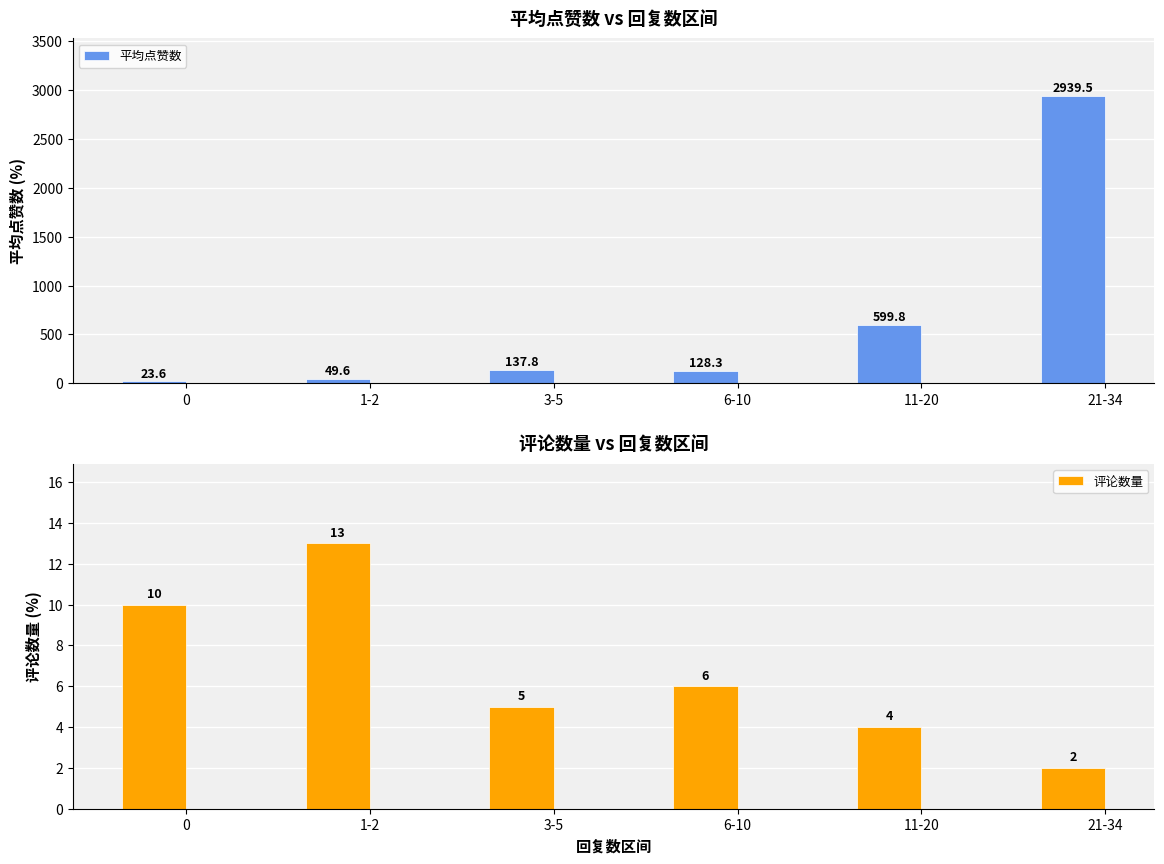

List the series in order of their overall mean, highest first.

平均点赞数, 评论数量